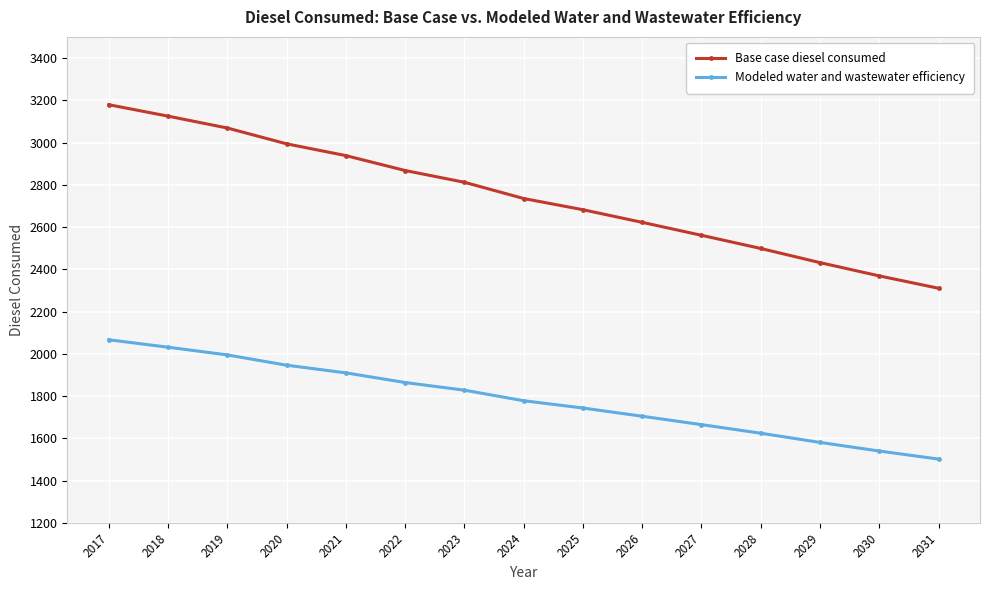

Reading left to right, list all the values displayed in this chart.

Base case diesel consumed: 3179.0	3124.9	3068.7	2993.8	2938.1	2867.5	2811.9	2735.0	2681.9	2622.1	2560.9	2498.6	2431.5	2368.6	2310.2
Modeled water and wastewater efficiency: 2066.3	2031.2	1994.6	1946.0	1909.7	1863.9	1827.7	1777.8	1743.3	1704.4	1664.6	1624.1	1580.5	1539.6	1501.6